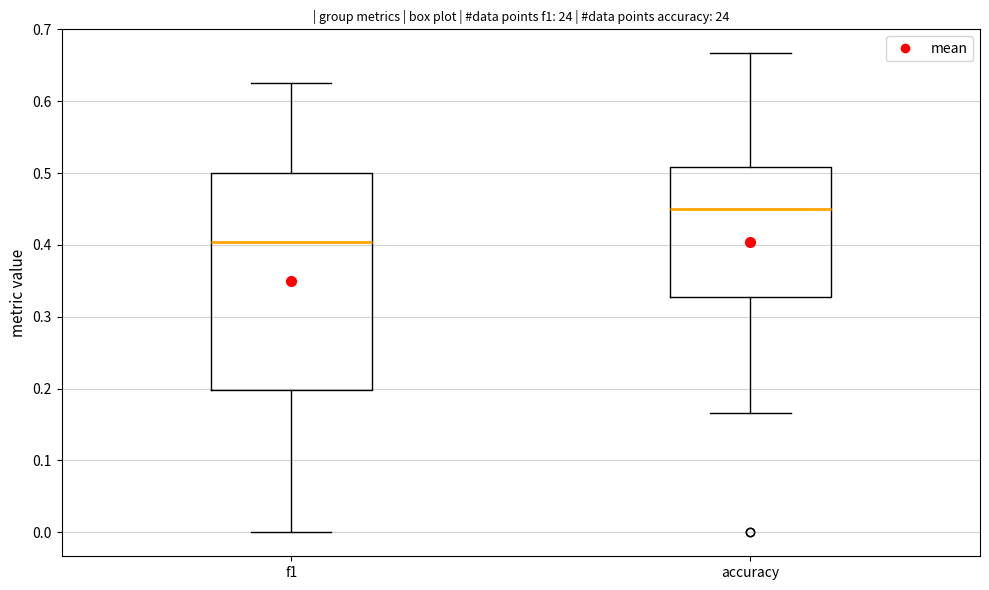

Reading left to right, transcribe this box plot: for each box, give where its median line is, the range the box spans, and where its two whiskers end, as read against the y-axis. The values are not printed on the chart, so give them approximately, as read against the axis.

f1: median 0.40, box 0.20 to 0.50, whiskers 0.00 to 0.63
accuracy: median 0.45, box 0.33 to 0.51, whiskers 0.17 to 0.67